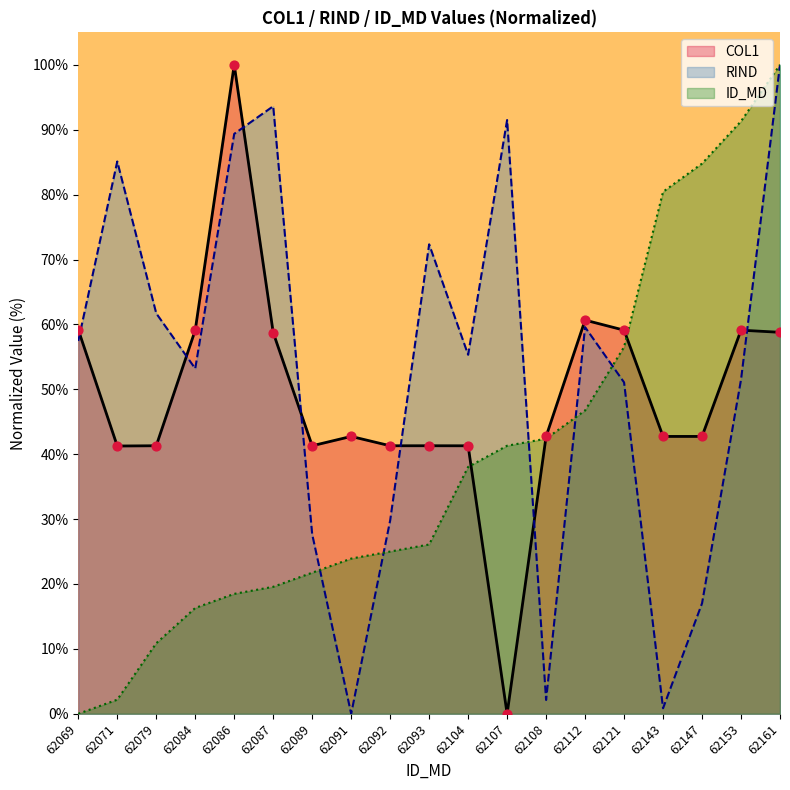

Which series has the widest spread of Y values?

ID_MD